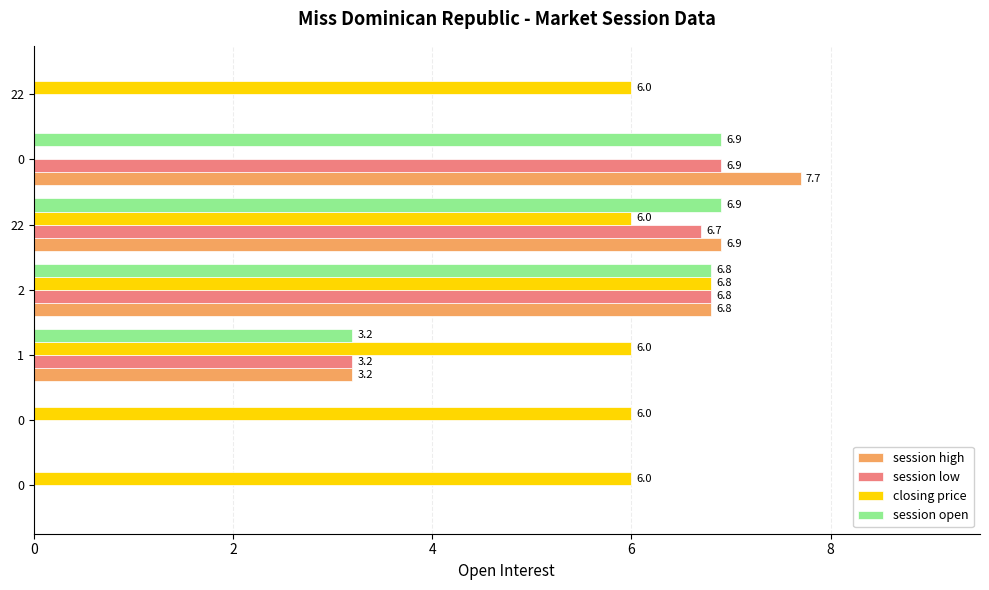

How many data points does each series have?

7